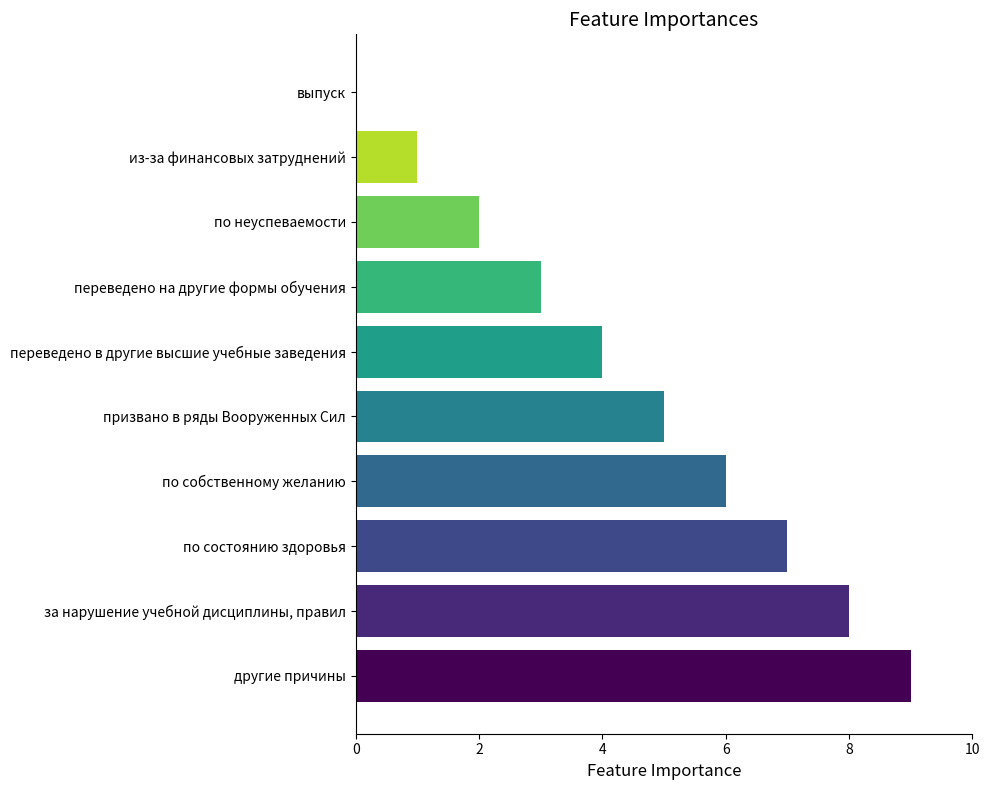

What is the greatest value displayed?

9